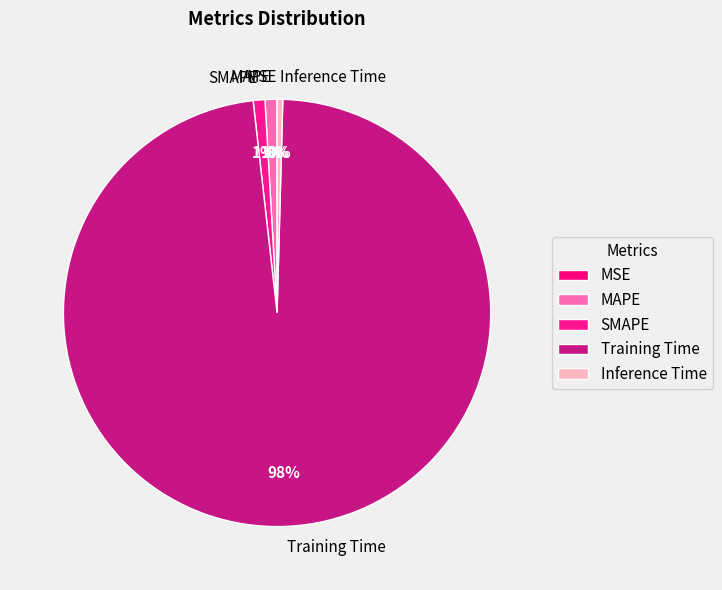

Which slice is the largest?

Training Time